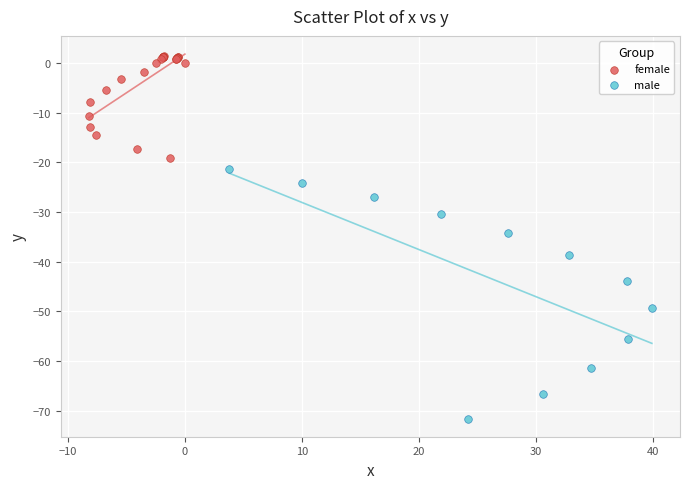

Which series contains the lowest Y value?

male